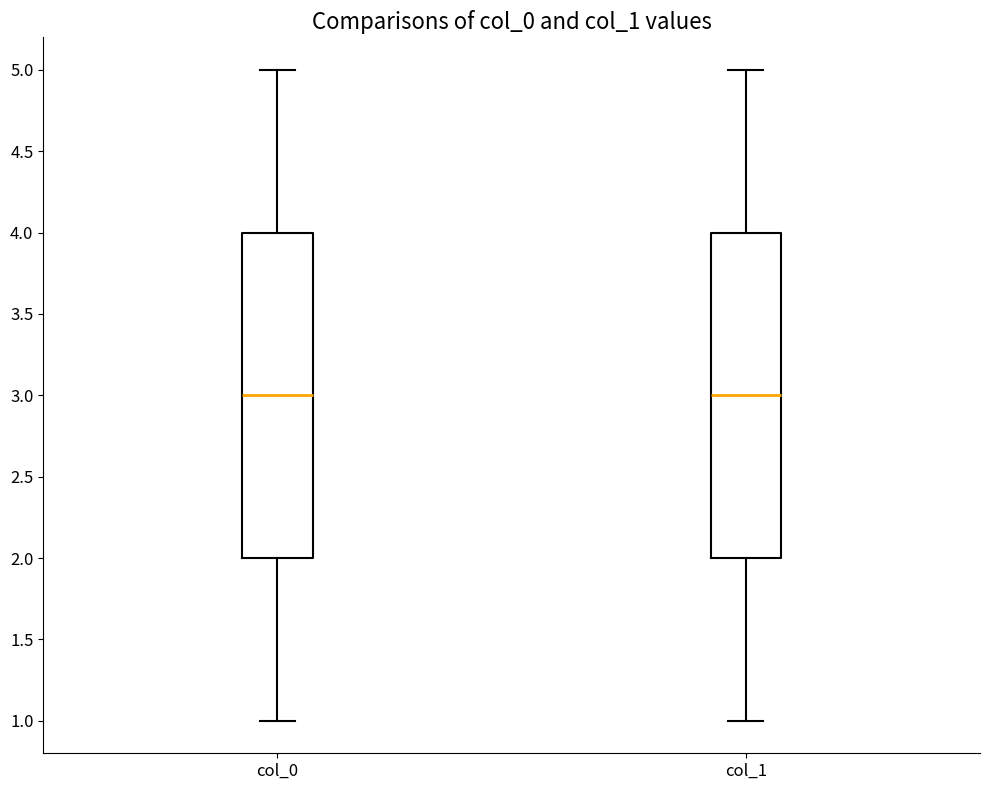

Reading left to right, read every box against the y-axis: the position of its median line, the range the box covers, and the ends of its whiskers. The values are not printed on the chart, so give them approximately, as read against the axis.

col_0: median 3, box 2 to 4, whiskers 1 to 5
col_1: median 3, box 2 to 4, whiskers 1 to 5